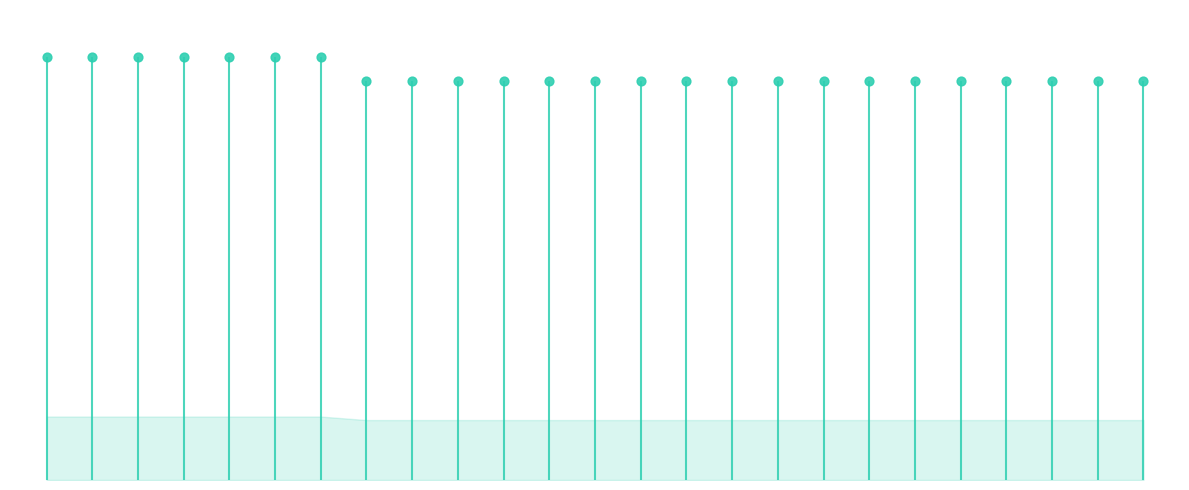

Between 24 and 20, which is larger?

24